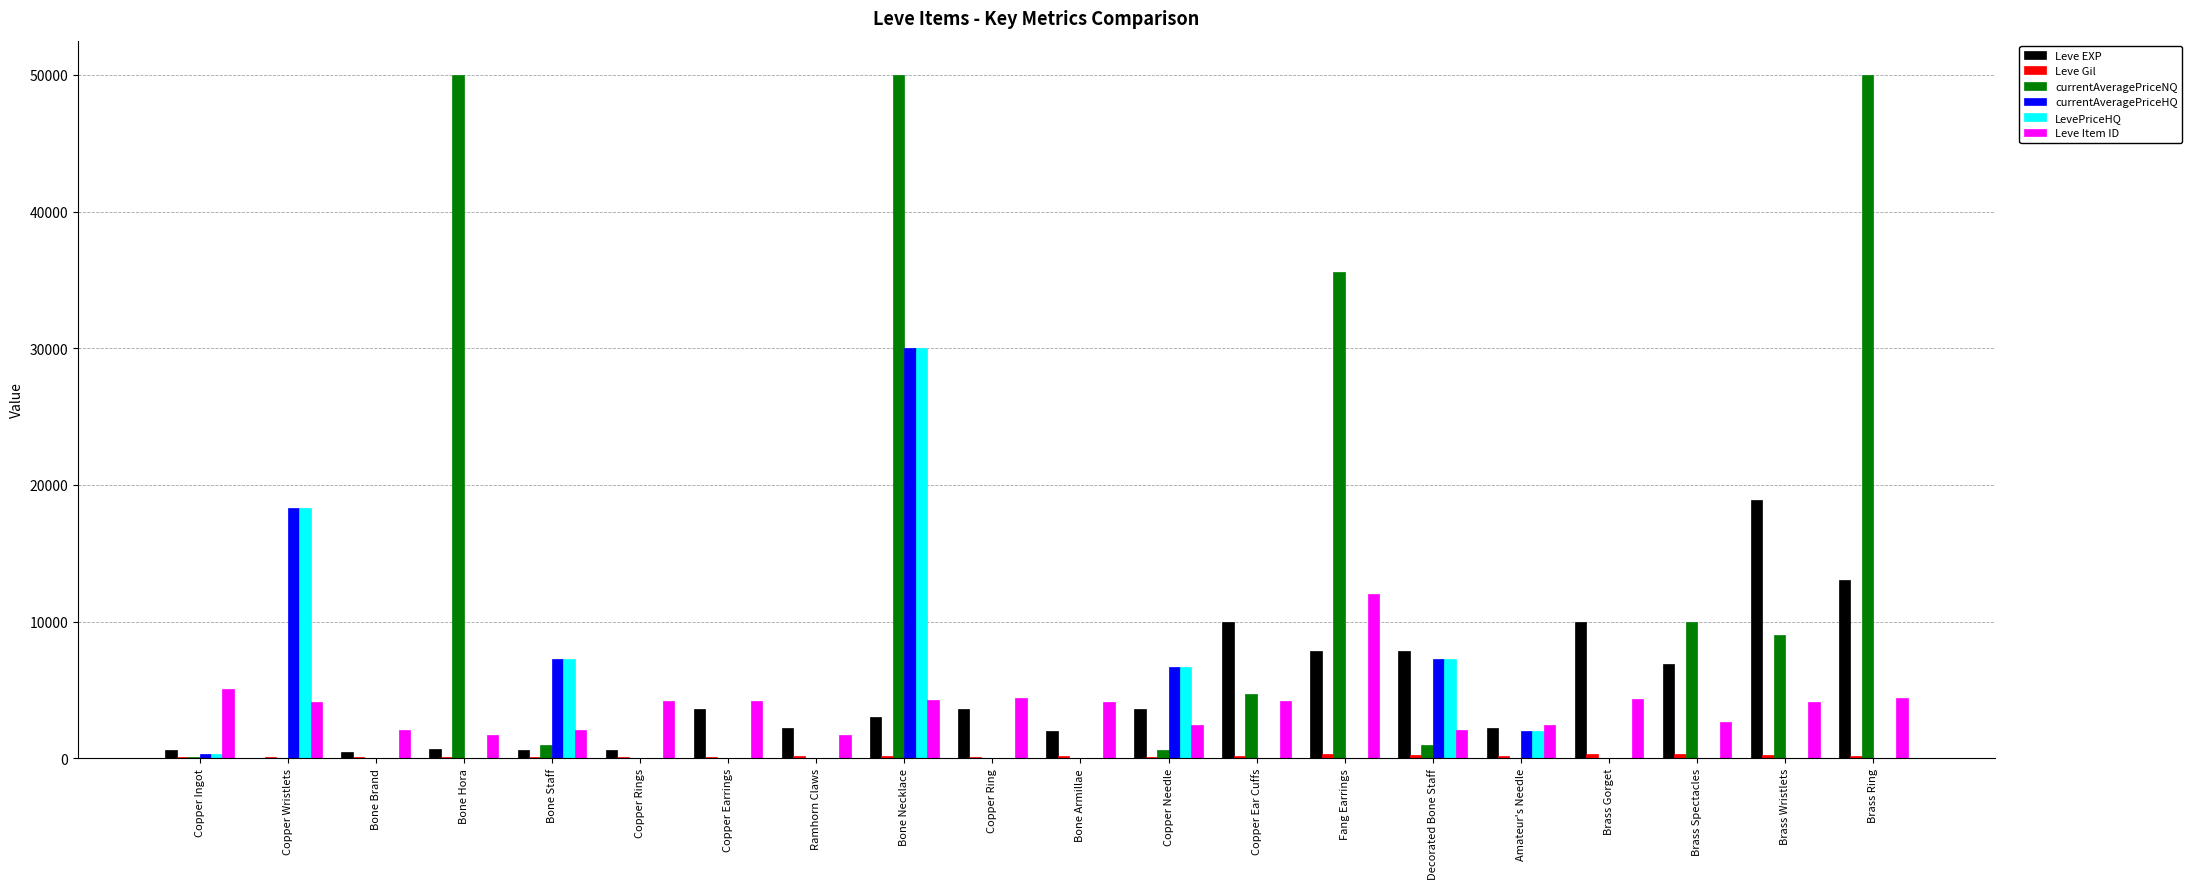

The value of LevePriceHQ at Fang Earrings is 0. True or false?

True